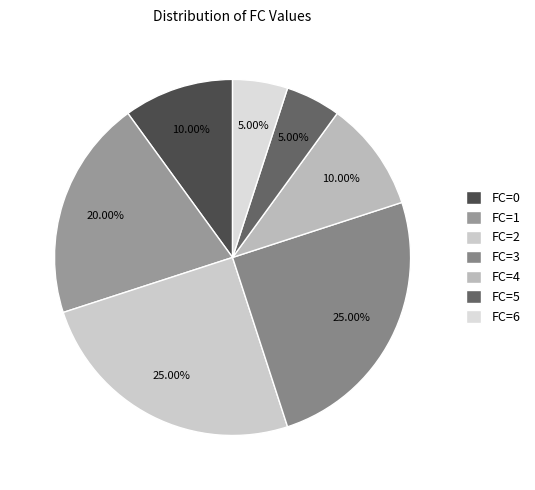

To the nearest percent, what is the average slice percentage?

14%